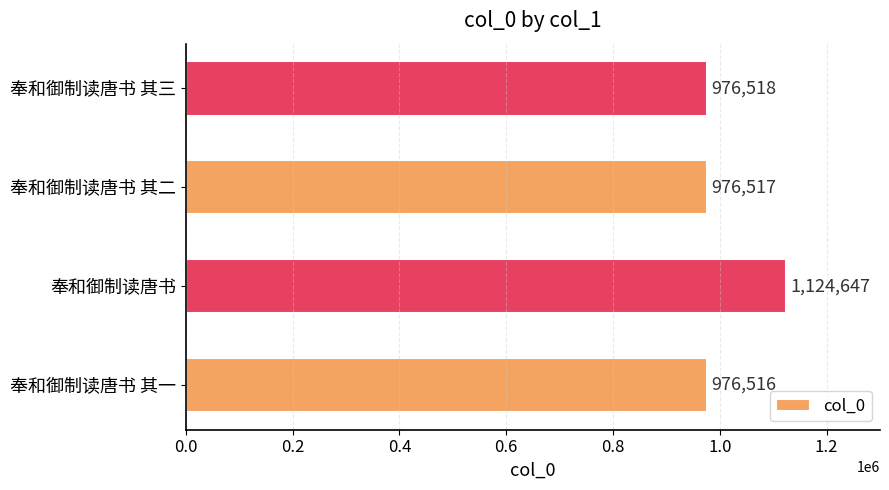

What is the average value?

1013550